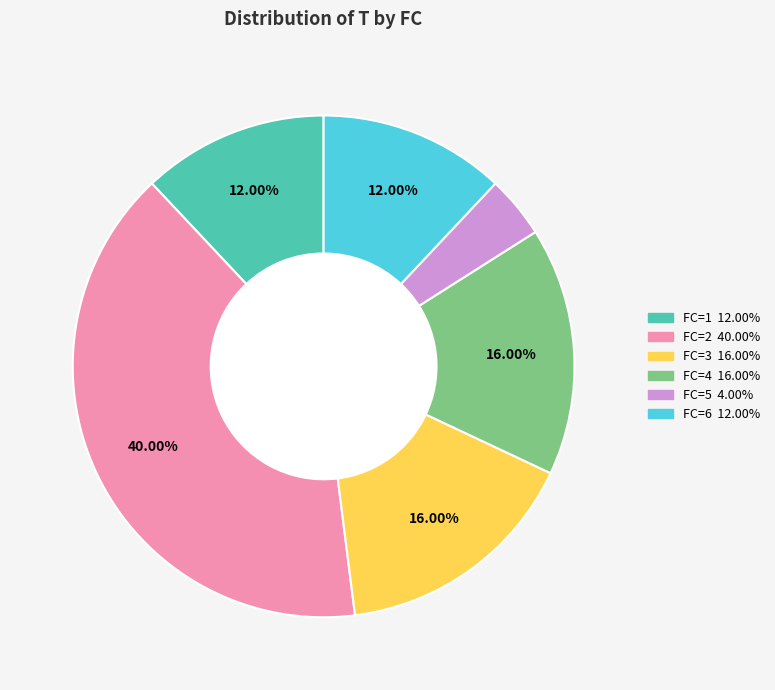

Is there any slice that represents more than half of the pie?

No